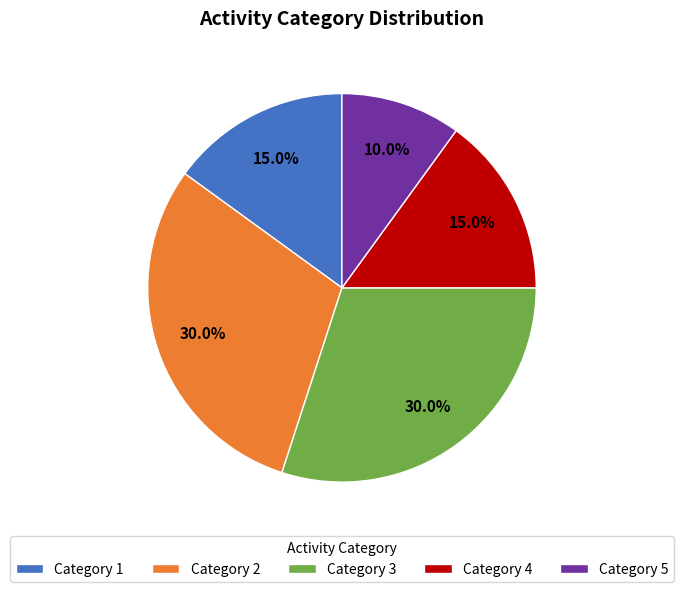

How many slices are in this pie chart?

5